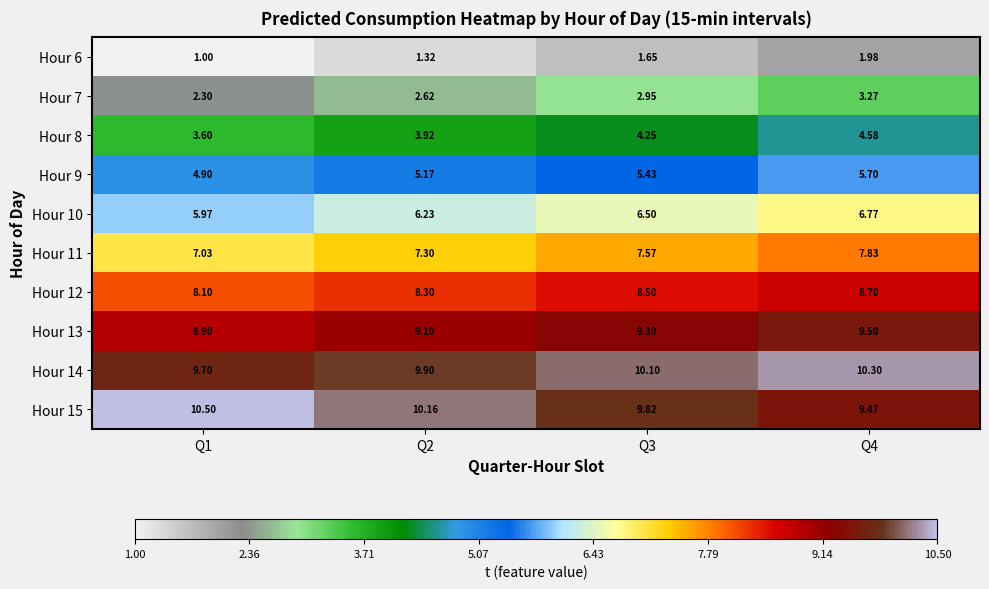

At which category is the sum across all series the highest?

Q4